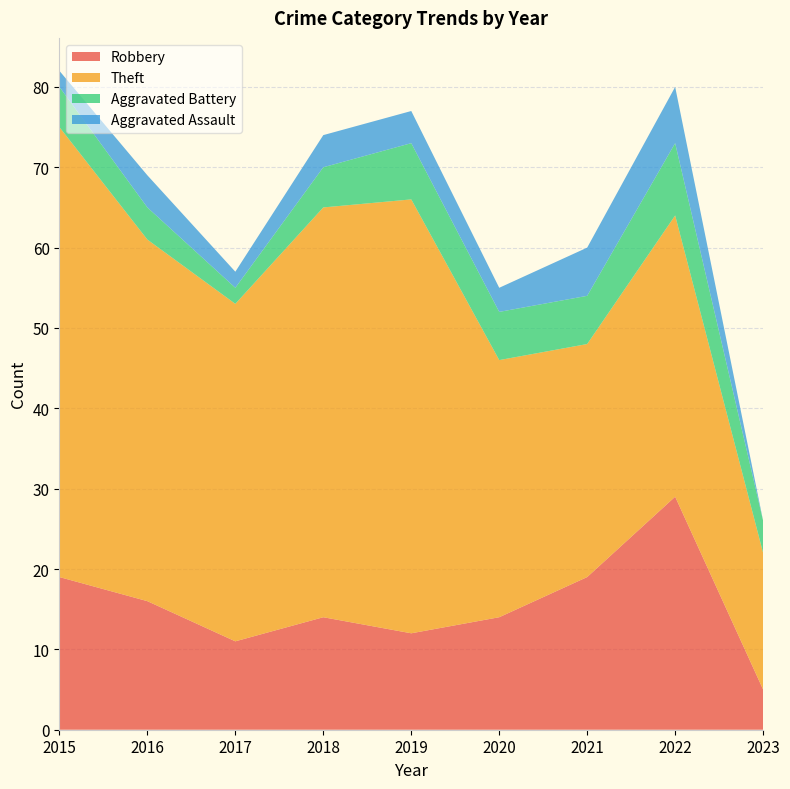

Reading right to left, list all the values displayed in this chart.

Robbery: 2023=5	2022=29	2021=19	2020=14	2019=12	2018=14	2017=11	2016=16	2015=19
Theft: 2023=17	2022=35	2021=29	2020=32	2019=54	2018=51	2017=42	2016=45	2015=56
Aggravated Battery: 2023=4	2022=9	2021=6	2020=6	2019=7	2018=5	2017=2	2016=4	2015=5
Aggravated Assault: 2023=0	2022=7	2021=6	2020=3	2019=4	2018=4	2017=2	2016=4	2015=2